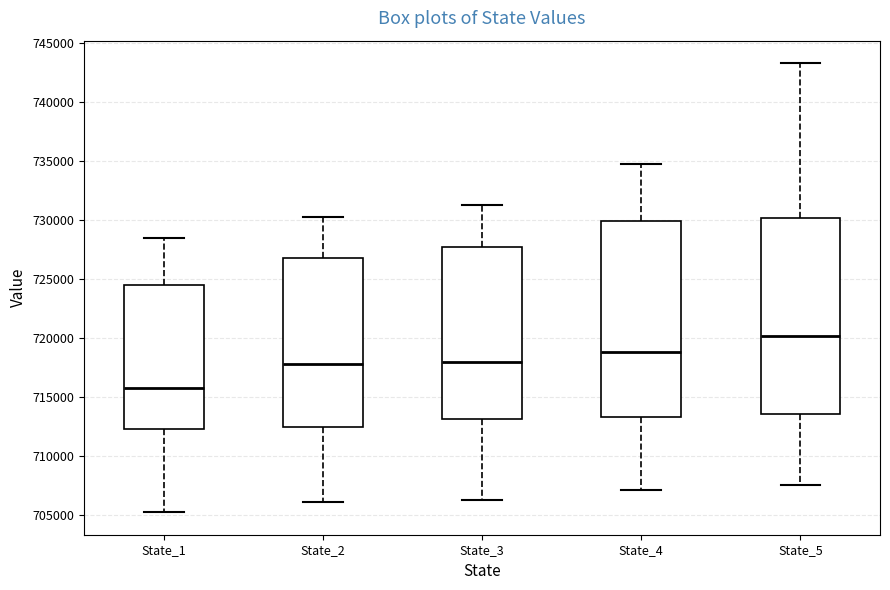

Reading left to right, read every box against the y-axis: the position of its median line, the range the box covers, and the ends of its whiskers. The values are not printed on the chart, so give them approximately, as read against the axis.

State_1: median 715500, box 712500 to 724500, whiskers 705000 to 728500
State_2: median 718000, box 712500 to 727000, whiskers 706000 to 730500
State_3: median 718000, box 713000 to 727500, whiskers 706500 to 731000
State_4: median 719000, box 713500 to 730000, whiskers 707000 to 735000
State_5: median 720000, box 713500 to 730000, whiskers 707500 to 743500